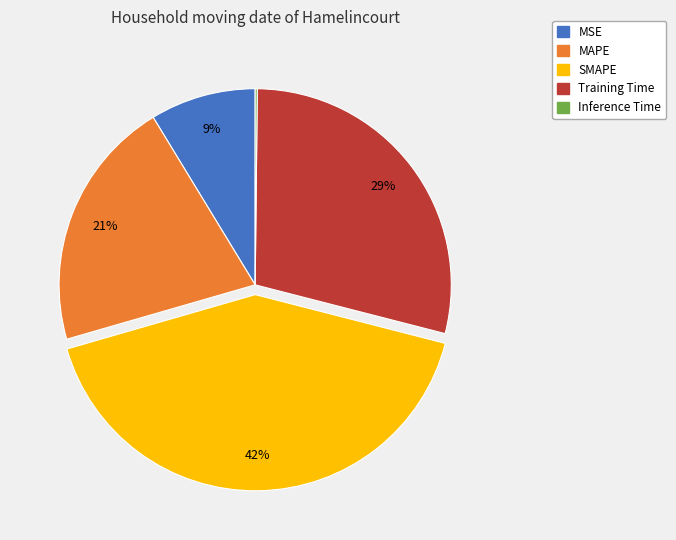

What is the ratio of the value at MSE to the value at Training Time?

0.3